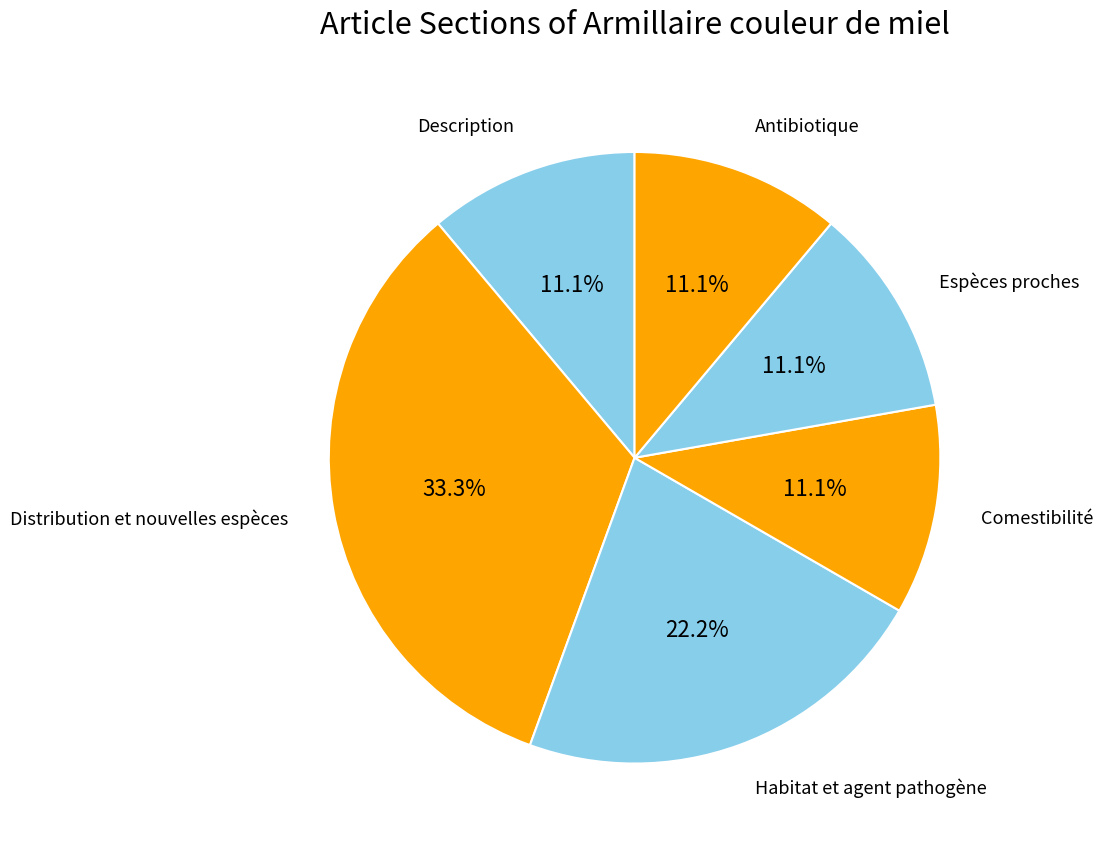

To the nearest percent, what percentage of the pie is Distribution et nouvelles espèces?

33%